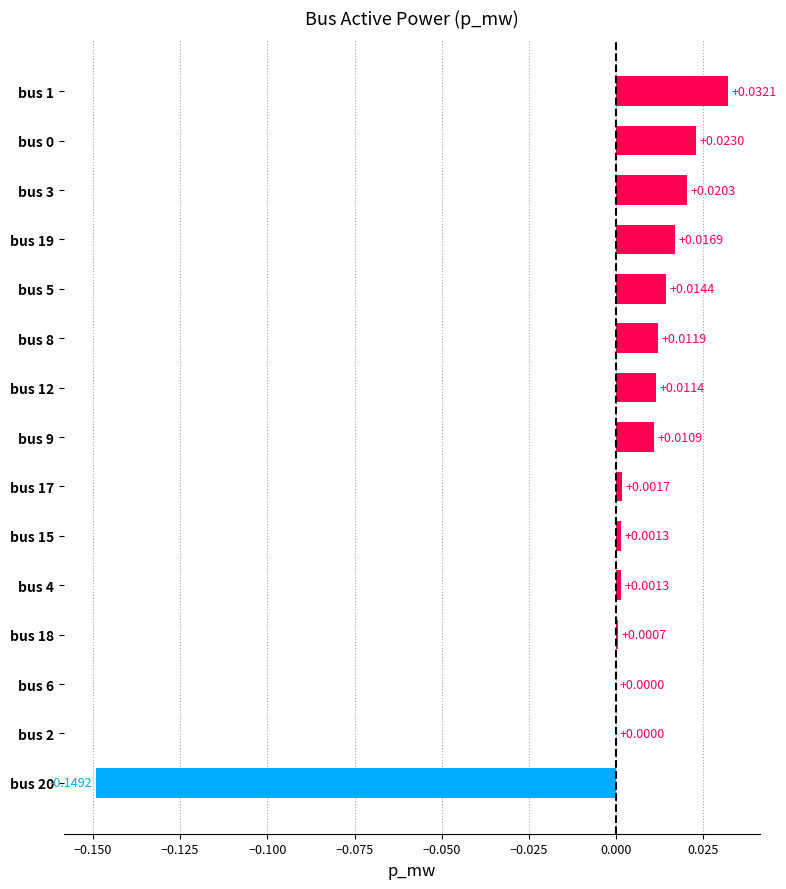

Between bus 19 and bus 3, which is larger?

bus 3